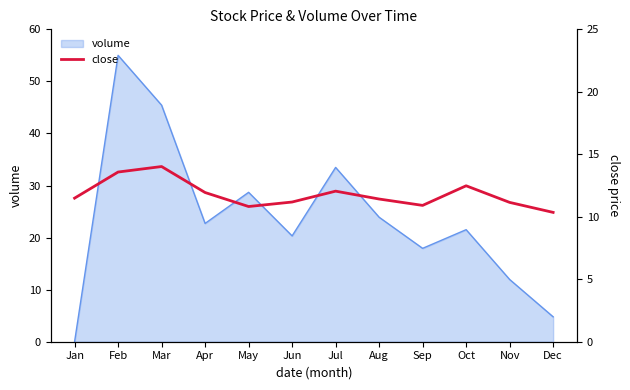

Reading left to right, transcribe all the data shown in this chart.

Jan=11.5	Feb=13.6	Mar=14.0	Apr=11.9	May=10.8	Jun=11.2	Jul=12.1	Aug=11.4	Sep=10.9	Oct=12.5	Nov=11.2	Dec=10.3